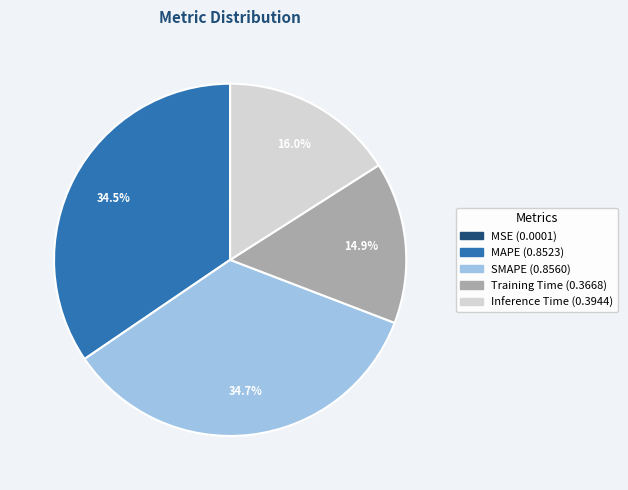

Is it true that SMAPE is 35% of the pie?

True